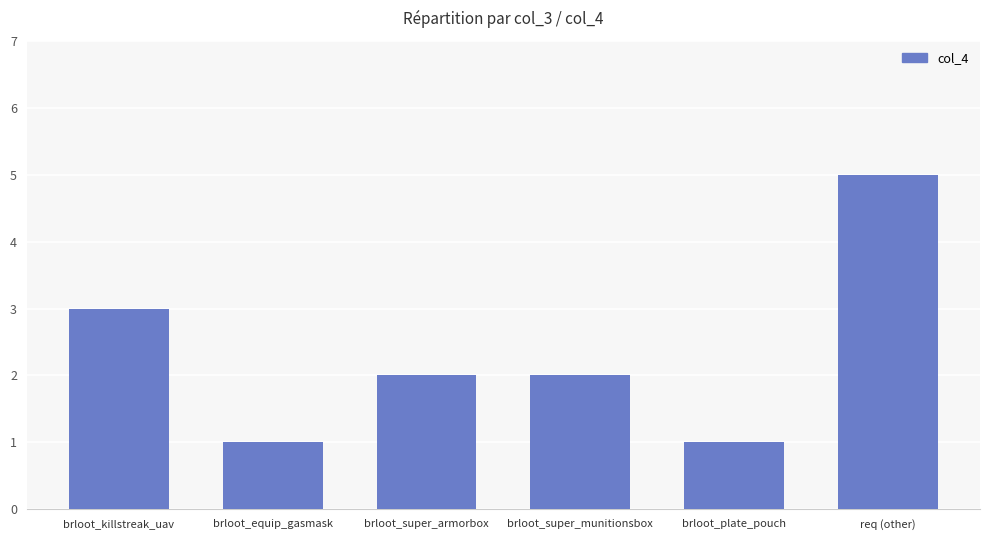

What is the average value?

2